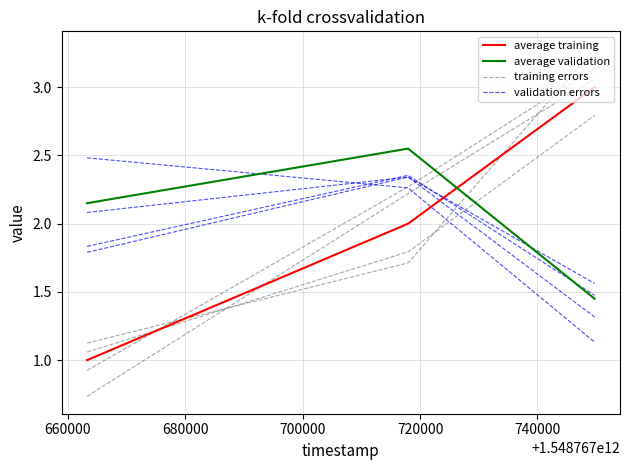

How many series are shown in this chart?

4